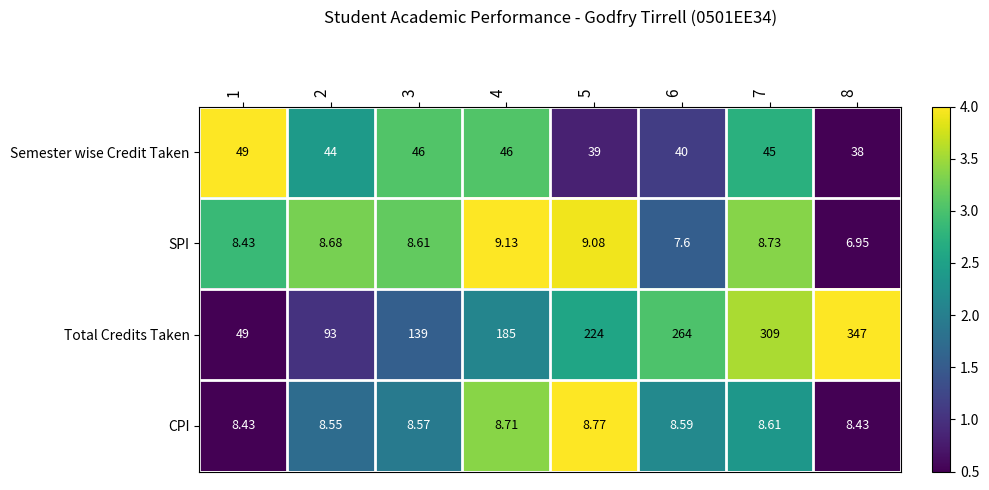

Which series changed the most between 3 and 8?

Total Credits Taken